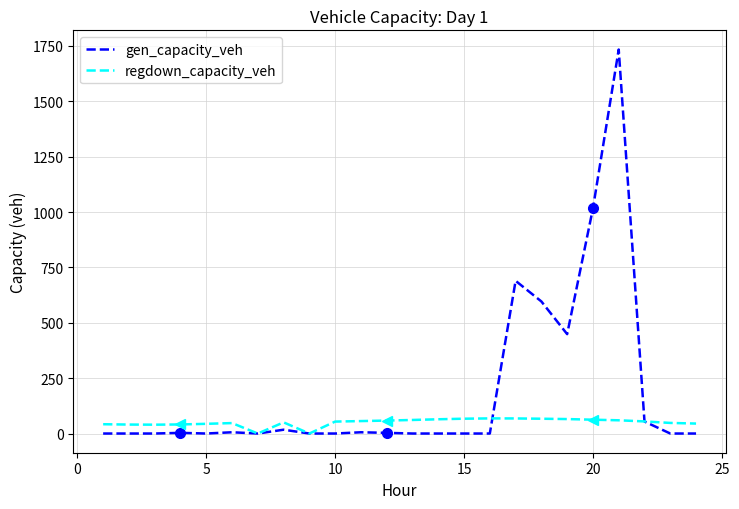

What is the difference between the highest and lowest values at 5?

39.9